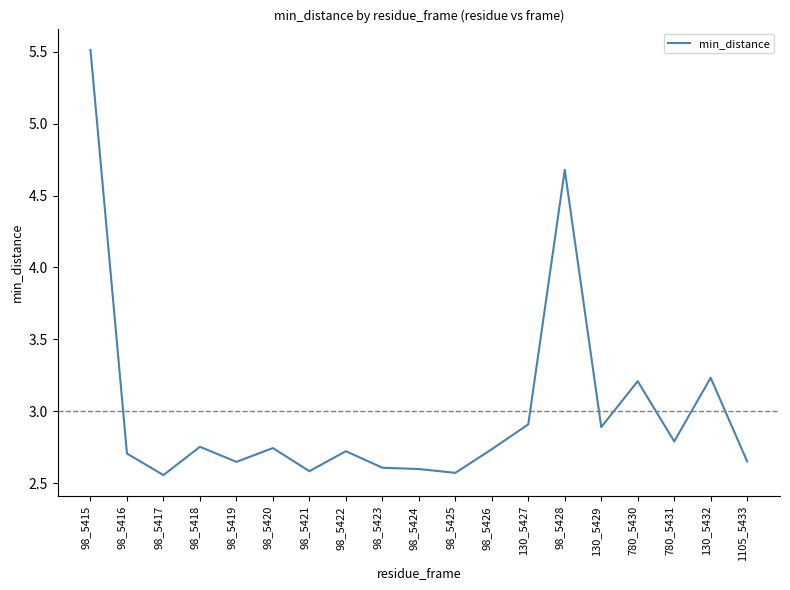

Where is the data nearest to the value 4?

98_5428